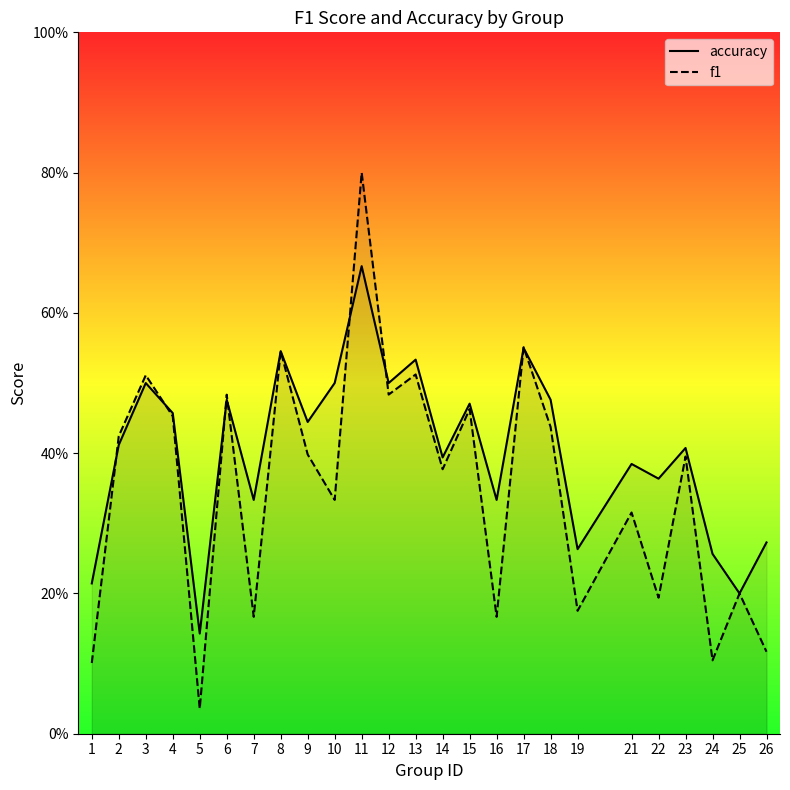

Reading left to right, transcribe all the data shown in this chart.

accuracy: 0.2	0.4	0.5	0.5	0.1	0.5	0.3	0.5	0.4	0.5	0.7	0.5	0.5	0.4	0.5	0.3	0.6	0.5	0.3	0.4	0.4	0.4	0.3	0.2	0.3
f1: 0.1	0.4	0.5	0.5	0.0	0.5	0.2	0.5	0.4	0.3	0.8	0.5	0.5	0.4	0.5	0.2	0.6	0.4	0.2	0.3	0.2	0.4	0.1	0.2	0.1